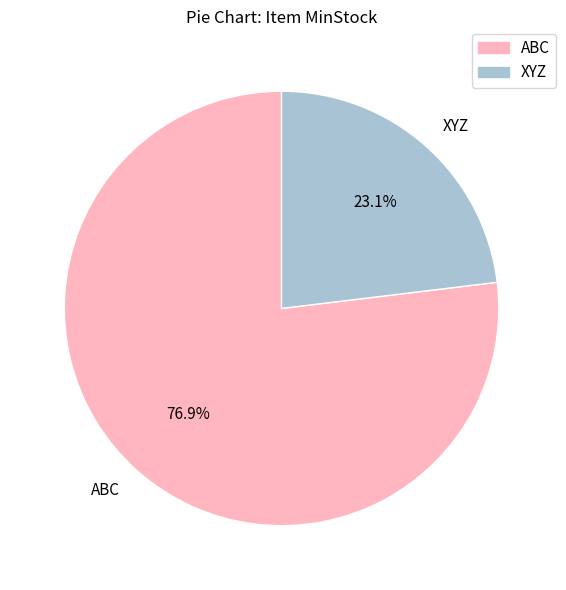

How many segments does this pie chart have?

2